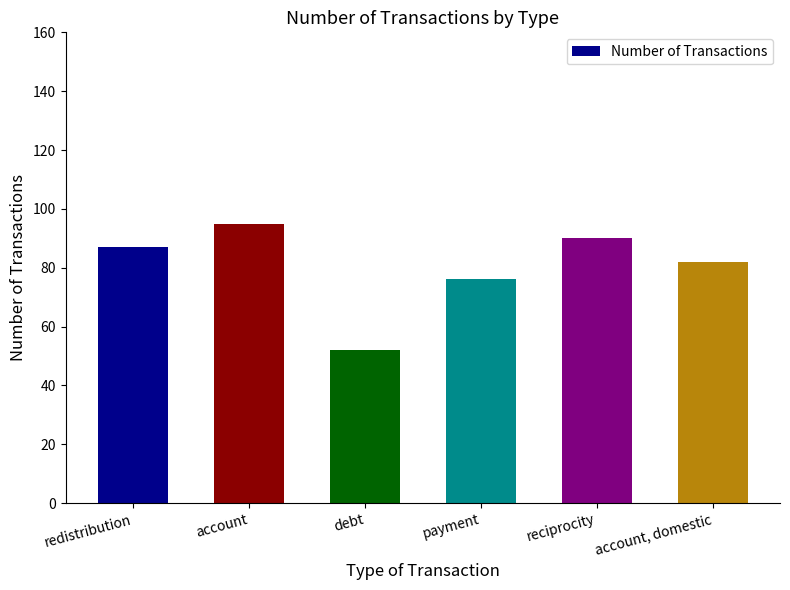

What is the approximate value at redistribution?

87